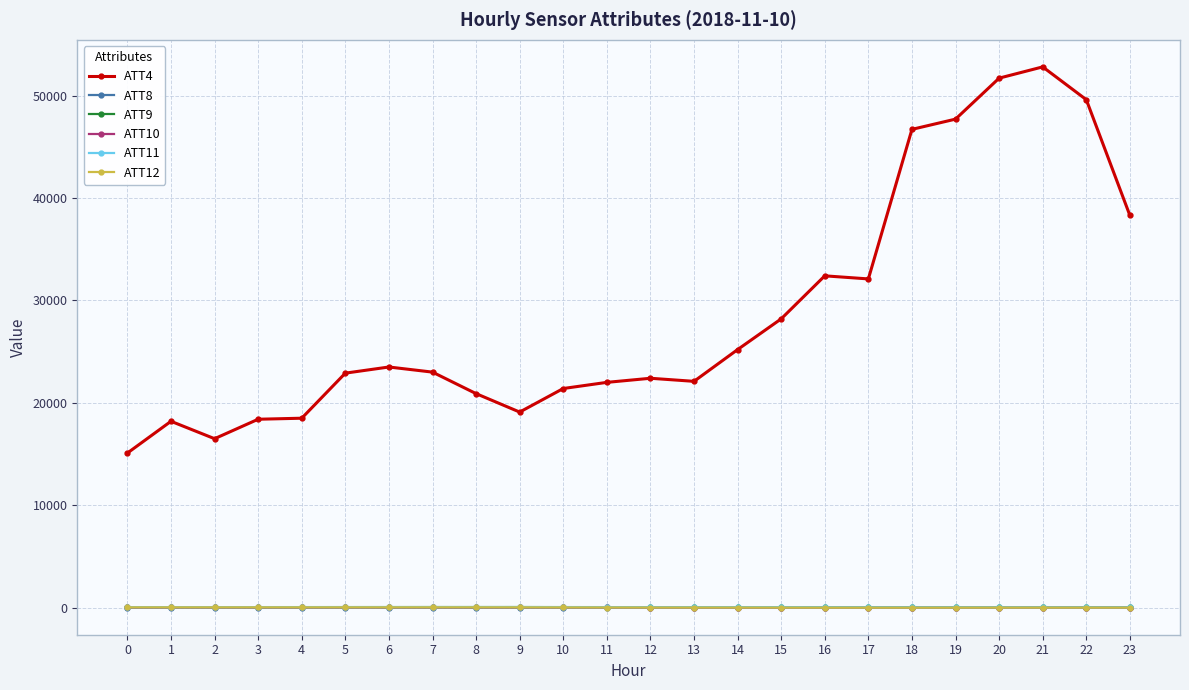

Which series has the largest total across all categories?

ATT4